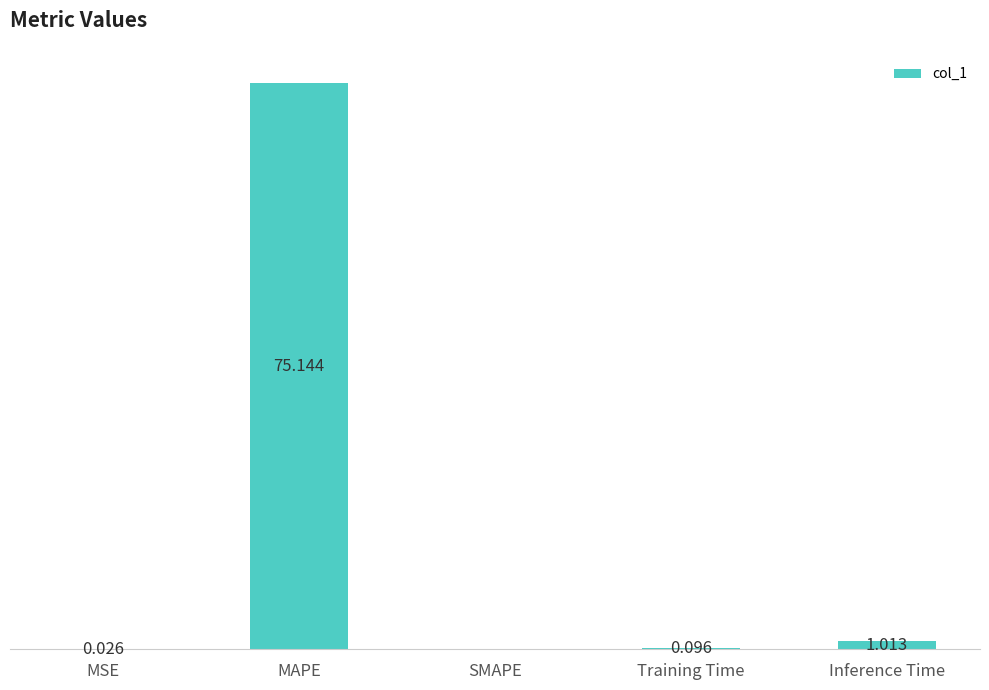

At which category does the chart reach its peak across all series?

MAPE